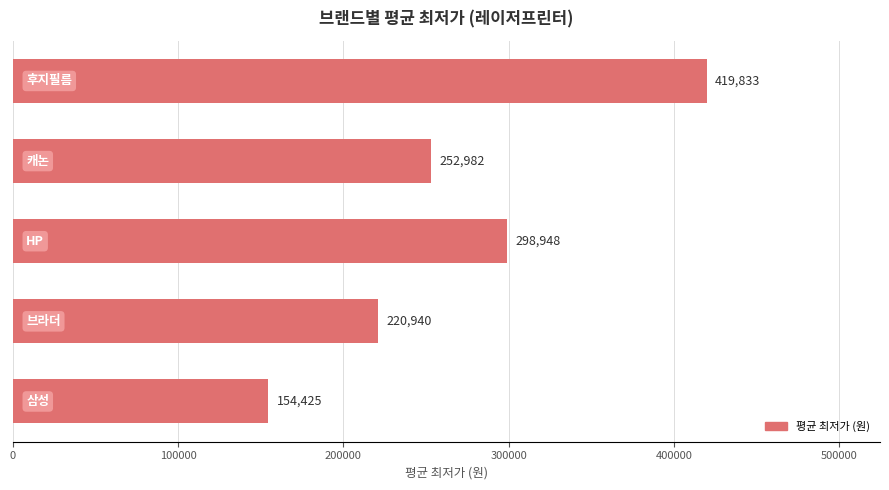

What is the smallest value displayed?

154425